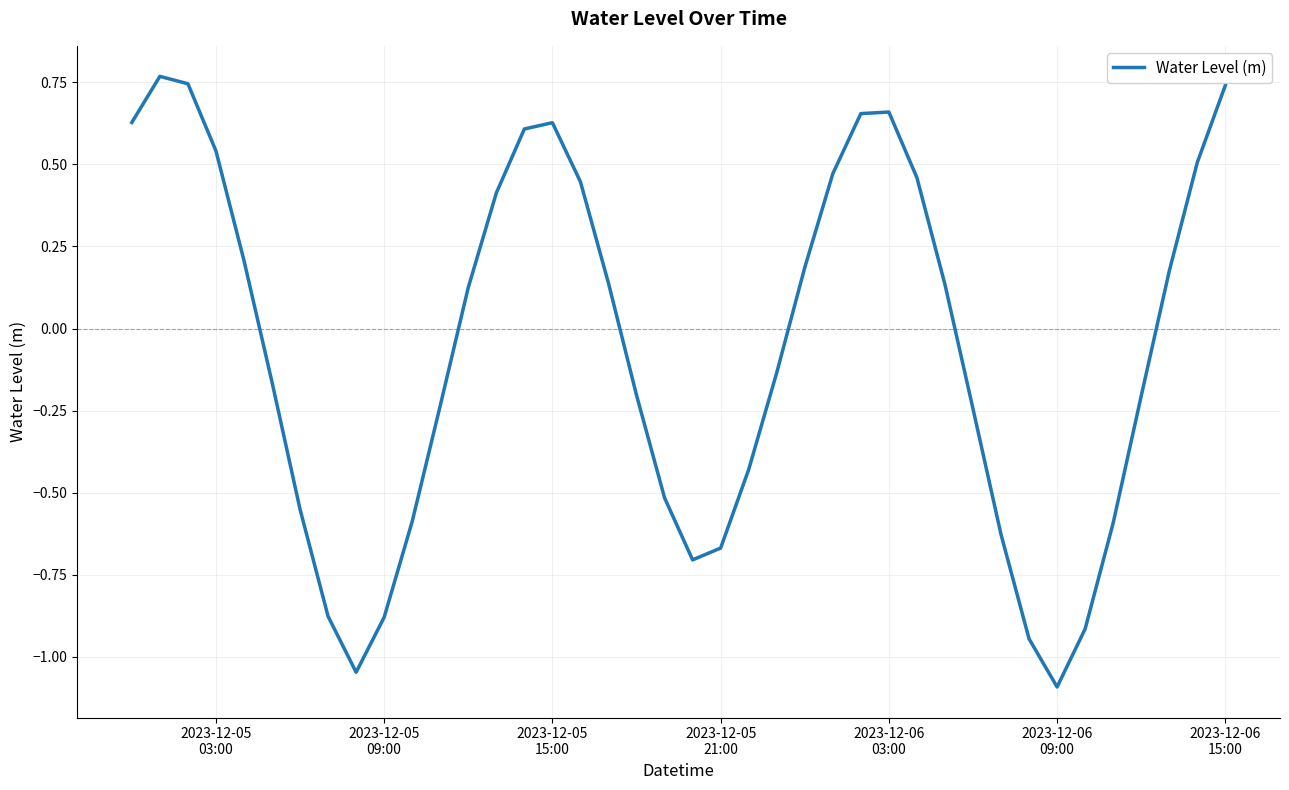

What is the minimum value shown in the chart?

-1.1